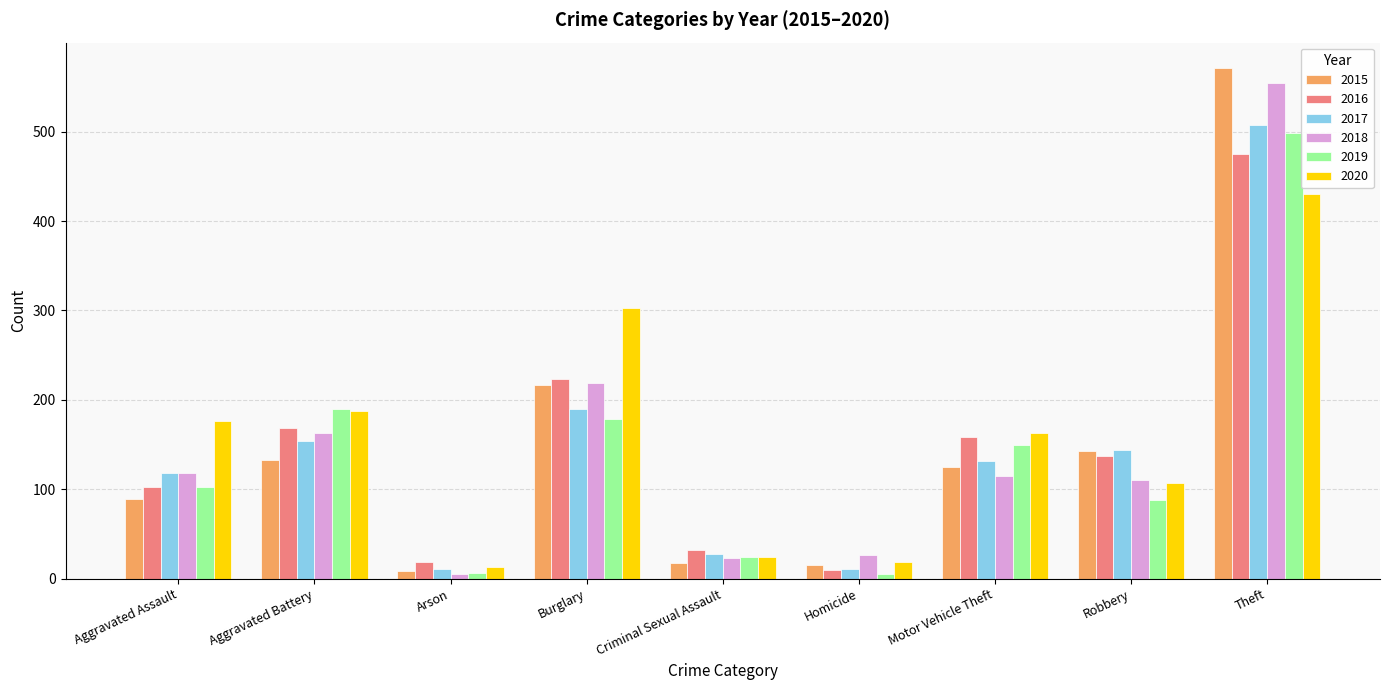

At which category is the sum across all series the highest?

Theft